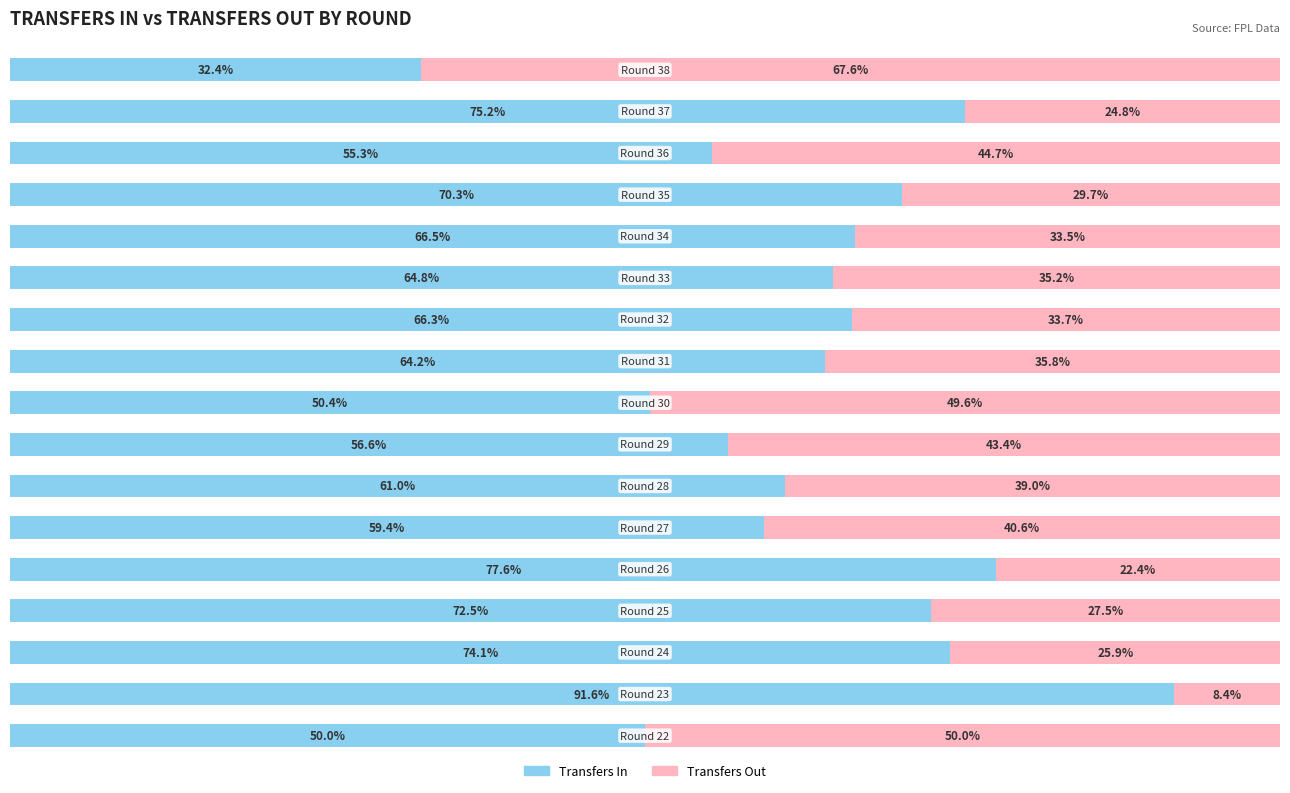

True or false: transfers_in has a value of 64.8 at 11.

True